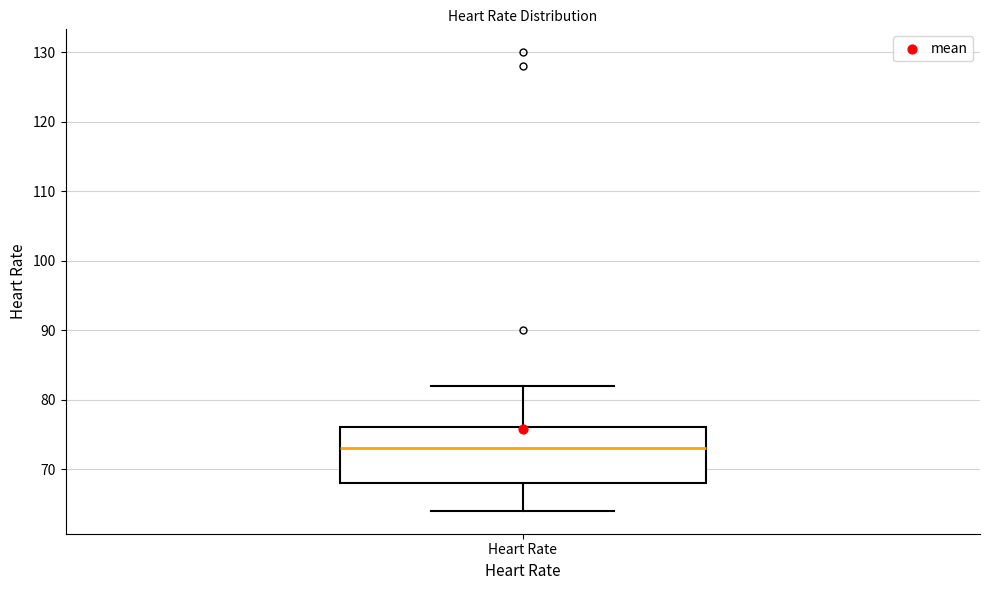

Read this box plot against the y-axis: the position of the median line, the range covered by the box, and the ends of both whiskers. The values are not printed on the chart, so give them approximately, as read against the axis.

median 73, box 68 to 76, whiskers 64 to 82